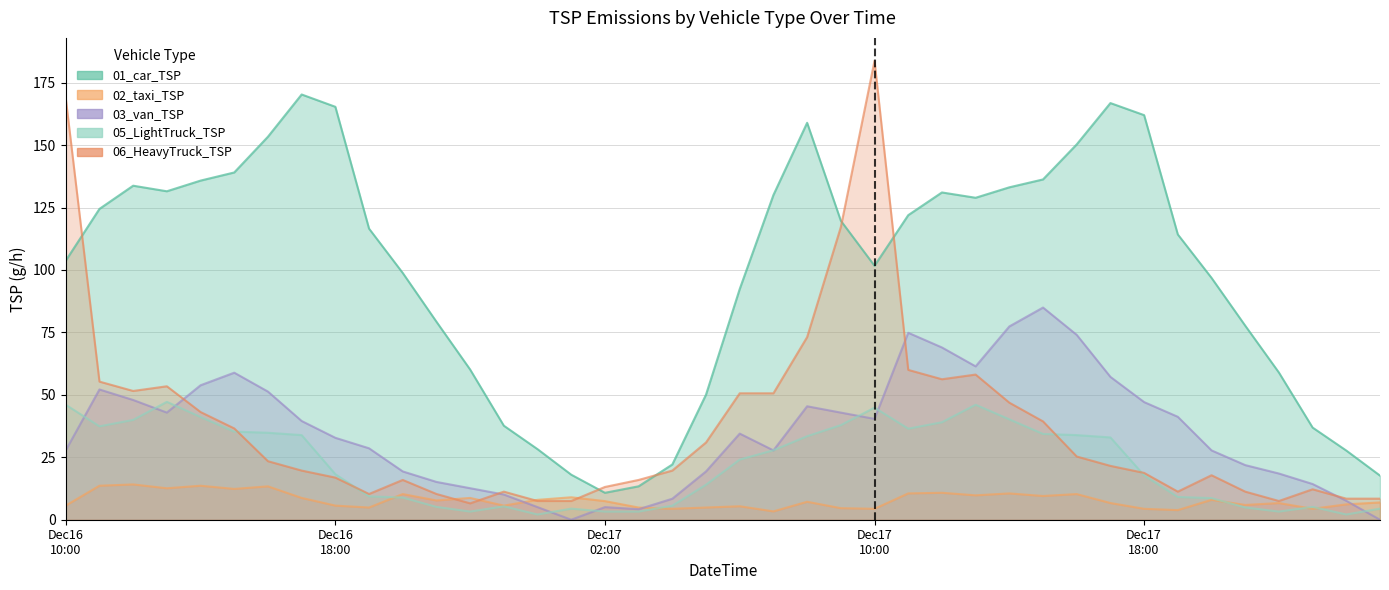

At 2024121703, list the series in order from largest to smallest.

06_HeavyTruck_TSP, 01_car_TSP, 02_taxi_TSP, 03_van_TSP, 05_LightTruck_TSP